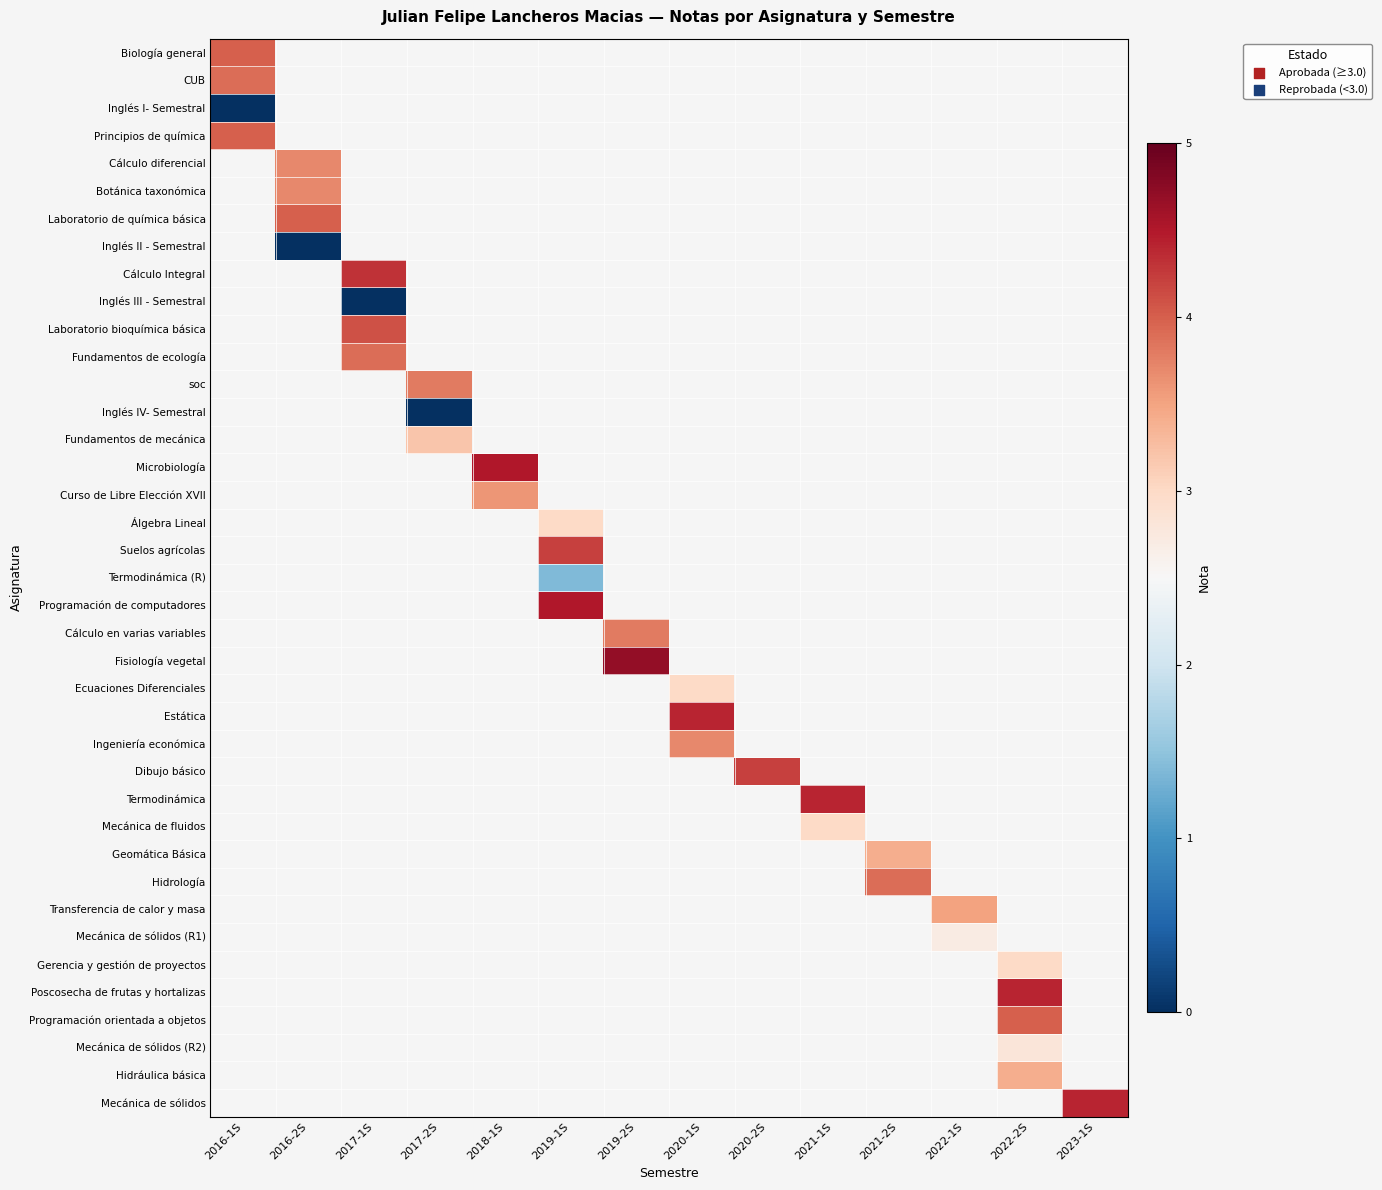

How many values in the Estática series exceed 4?

1